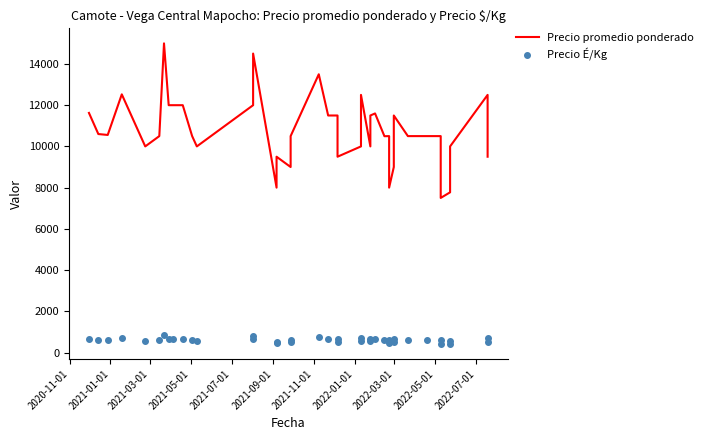

What is the value of the Precio É/Kg point at the 38th from the left?

556